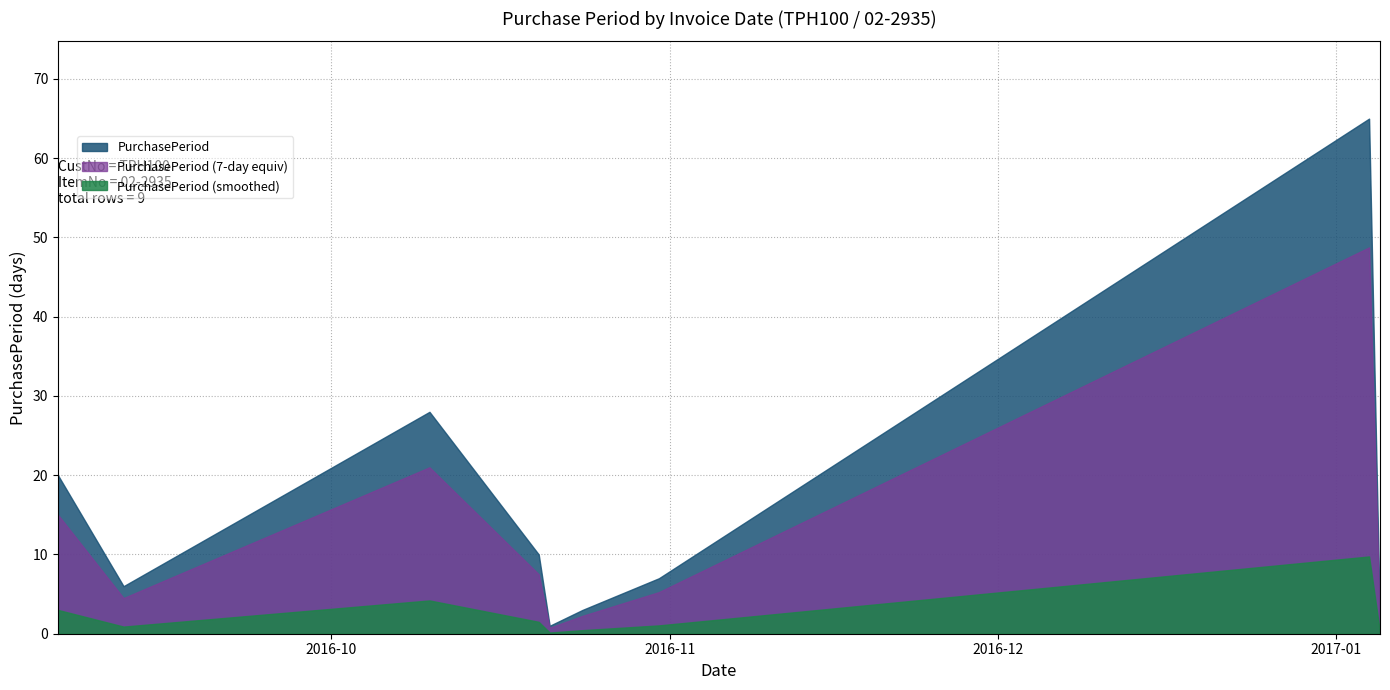

The chart shows a value of 10 at 2016-10-20. True or false?

True